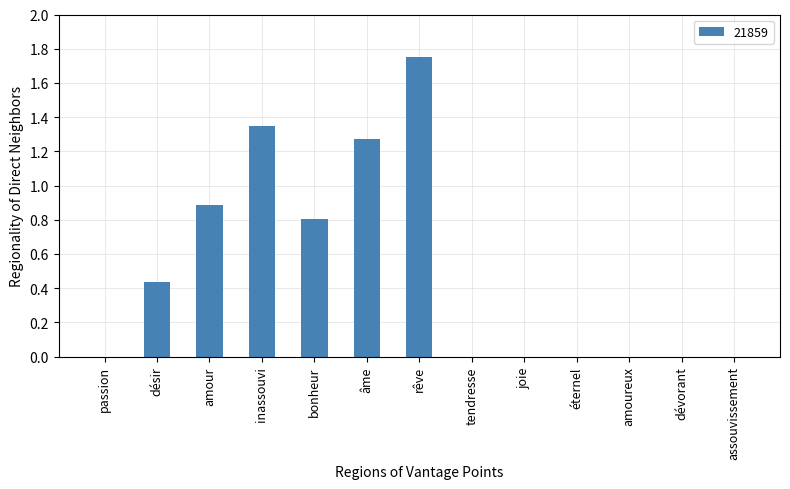

The chart shows a value of 0.9 at inassouvi. True or false?

False